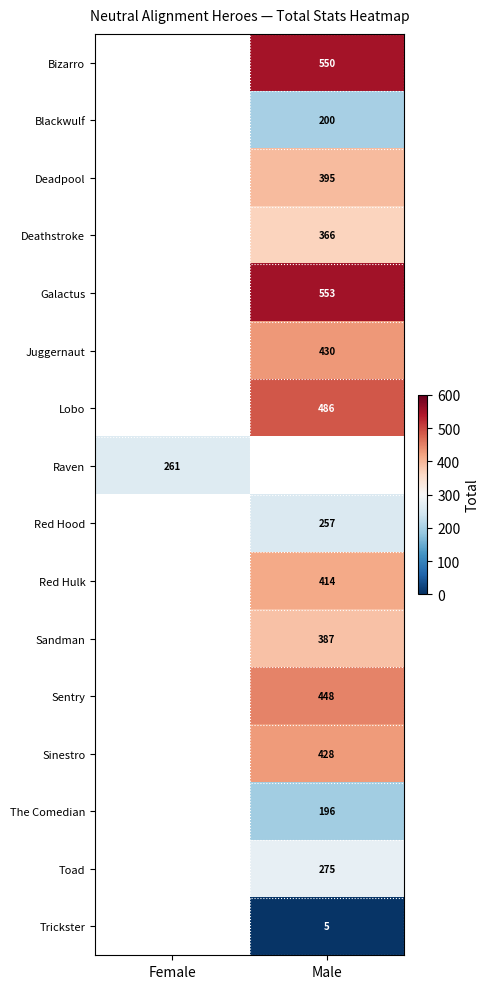

The The Comedian series shows 299 at Male. True or false?

False